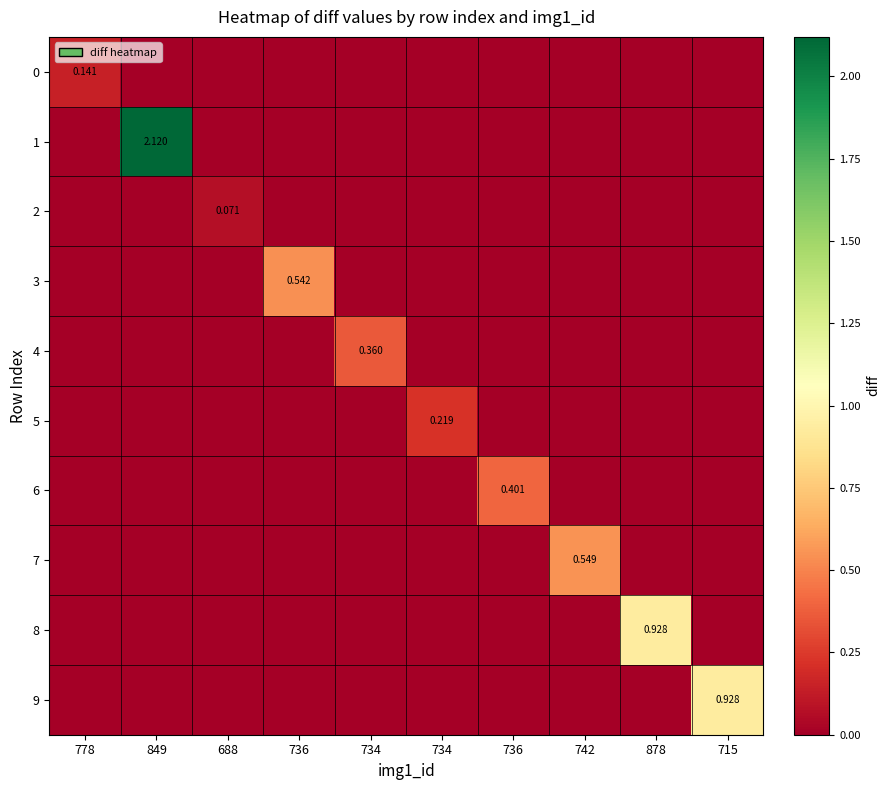

How many series are shown in this chart?

10